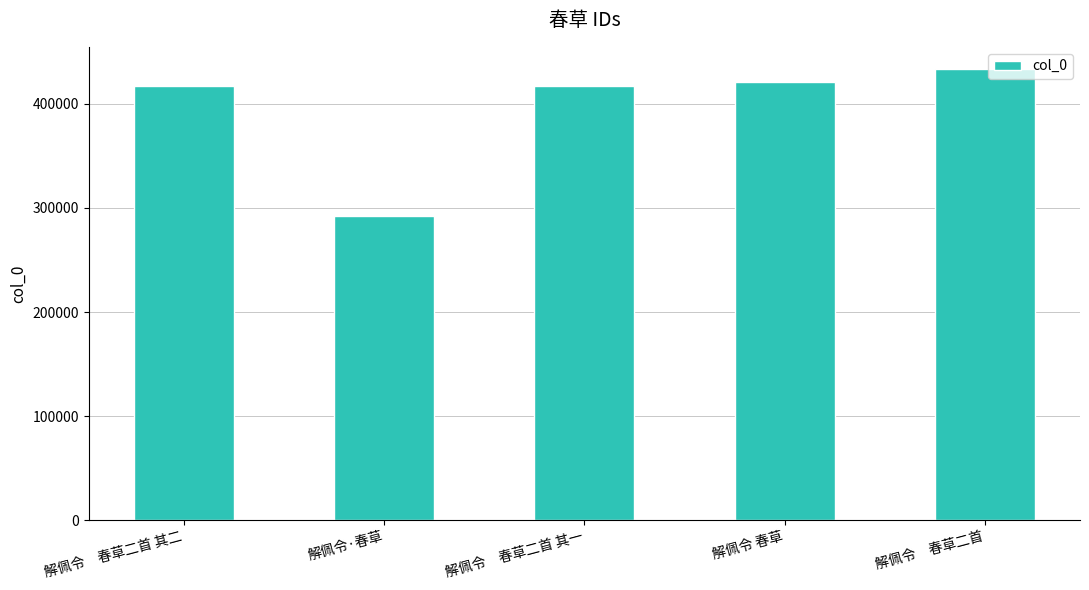

What value does the data have at 解佩令 春草, to the nearest 10?

420660